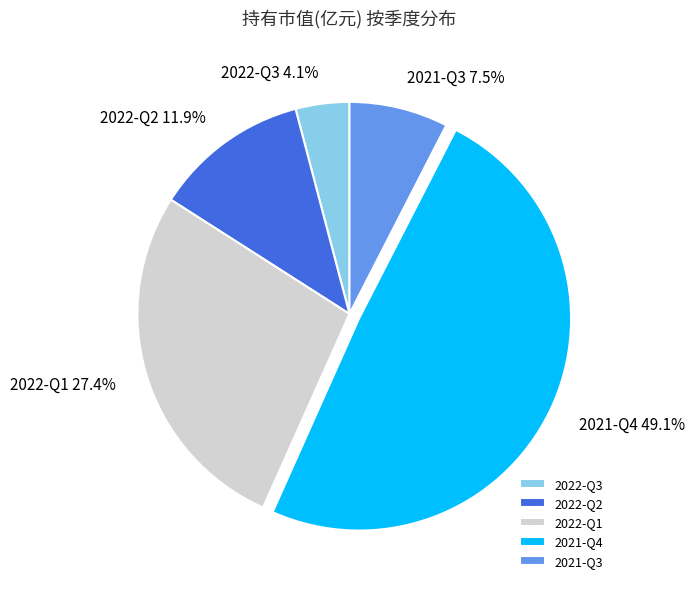

Approximately how many times larger is the value at 2022-Q1 compared to 2021-Q4?

0.6